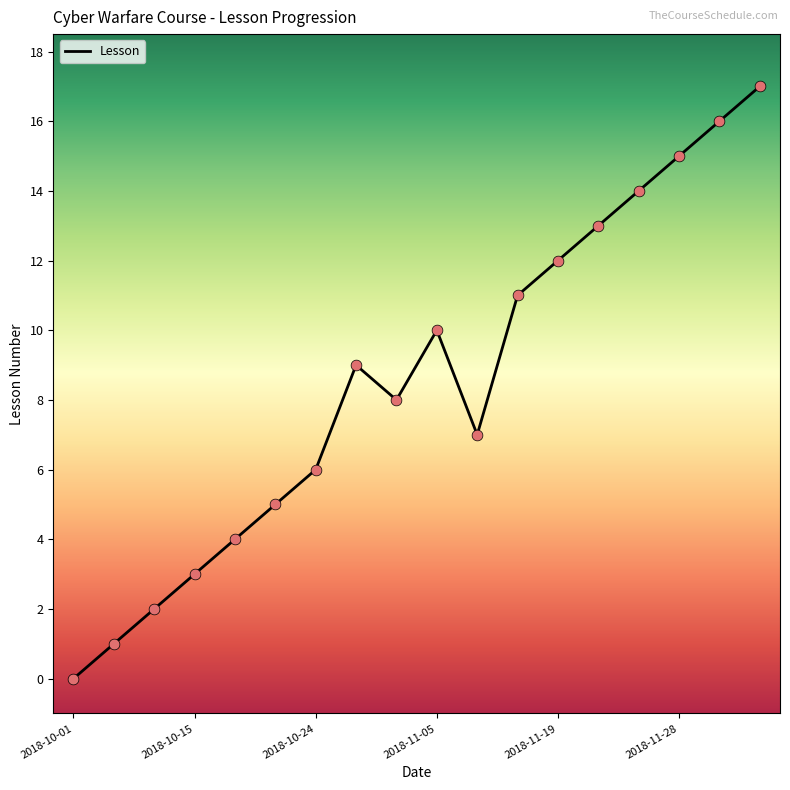

Which has a higher value, 2018-10-17 or 2018-11-28?

2018-11-28